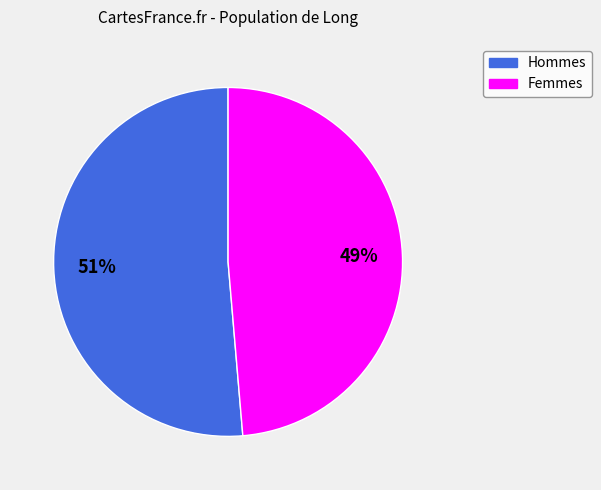

To the nearest percent, what is the average slice percentage?

50%